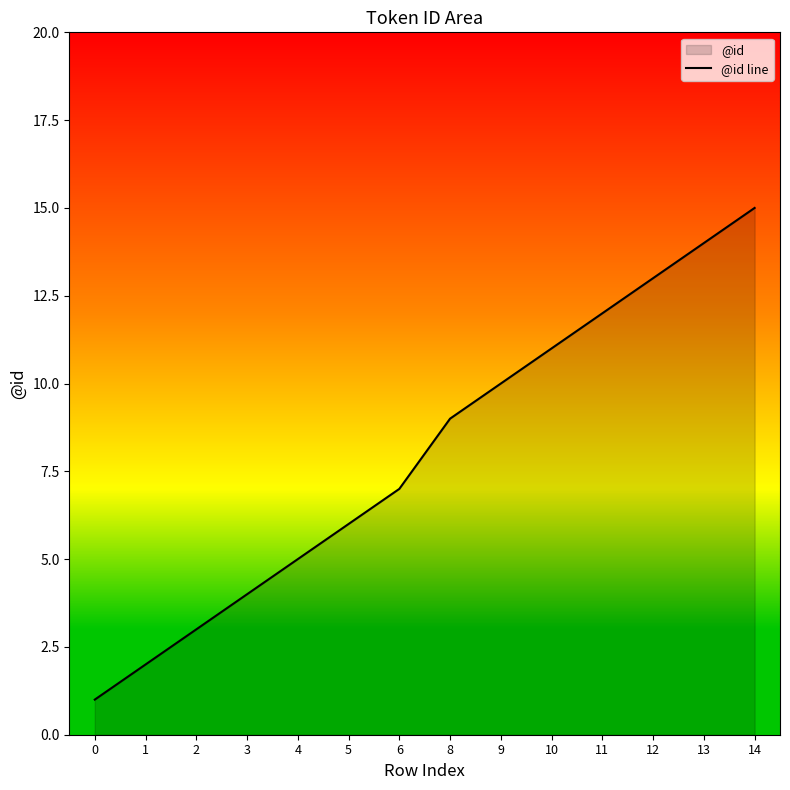

List the labels in order of value, smallest first.

0, 1, 2, 3, 4, 5, 6, 8, 9, 10, 11, 12, 13, 14